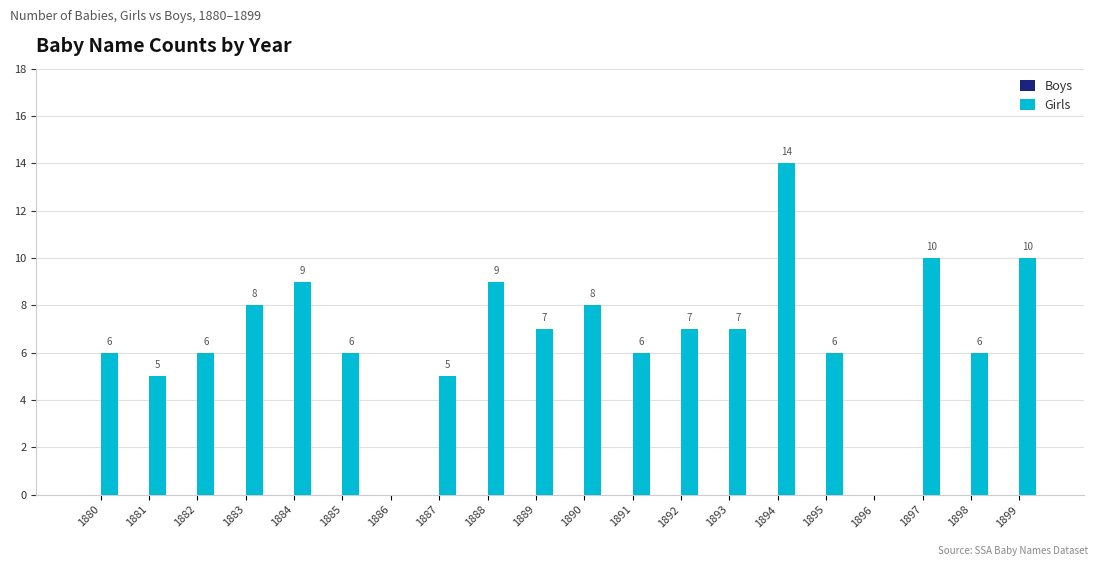

What is the sum of all values?

135